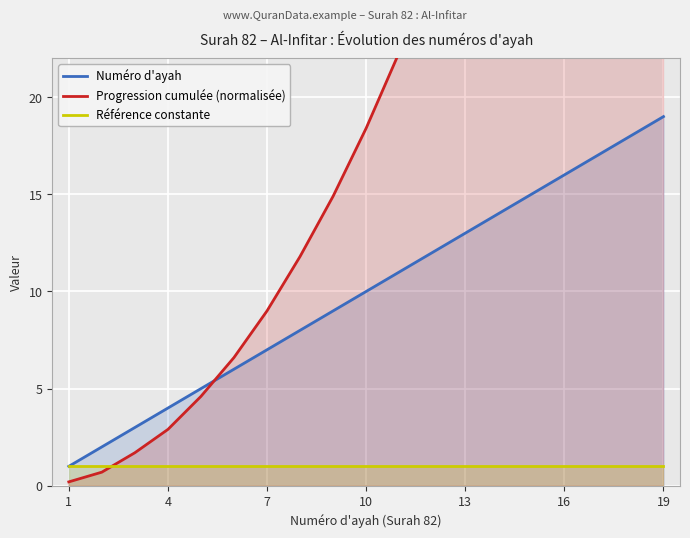

At which label does Numéro d'ayah reach its peak?

19